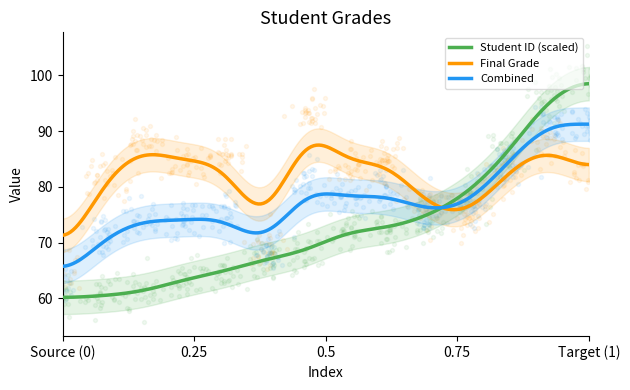

Is the value of Final Grade at 12 greater than the value of Student ID at 7?

Yes